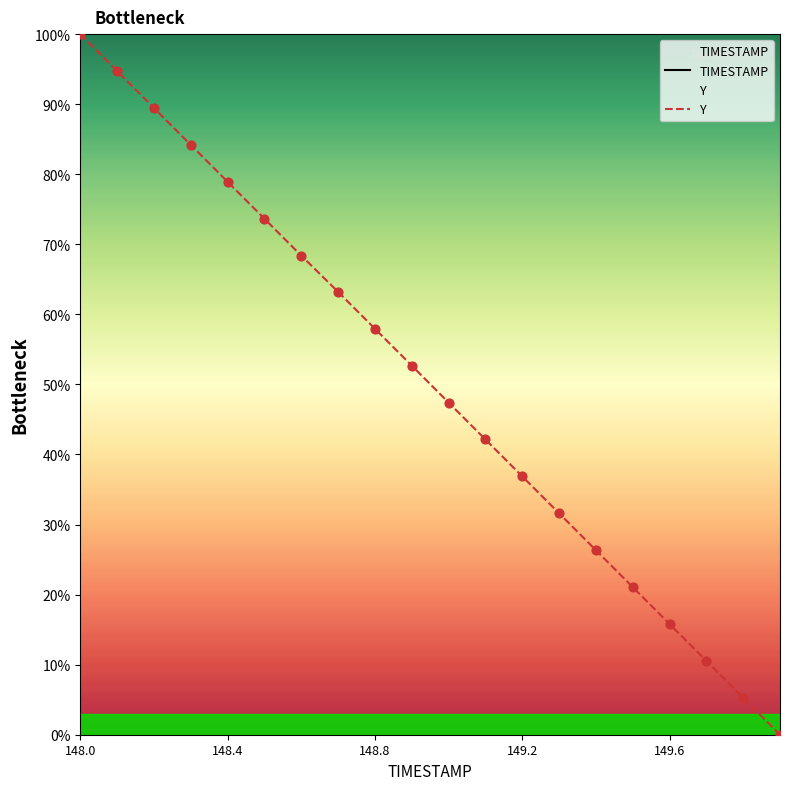

What are all the series names shown in the legend?

TIMESTAMP, Y